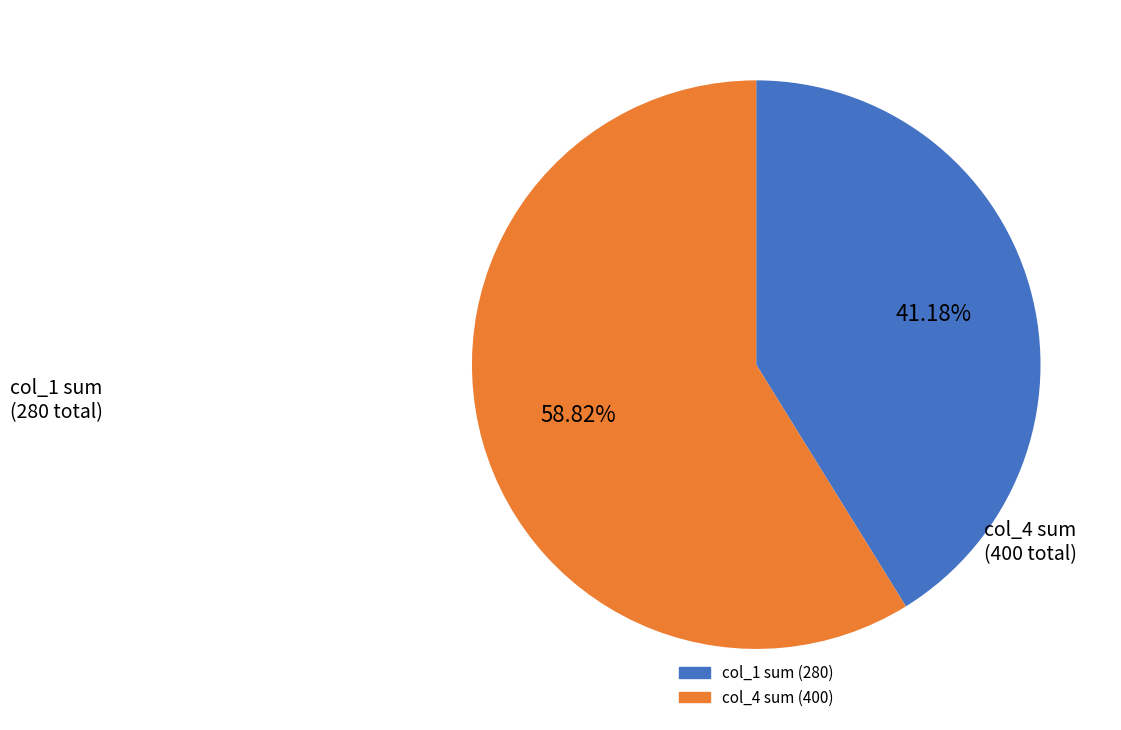

Is there any slice that represents more than half of the pie?

Yes